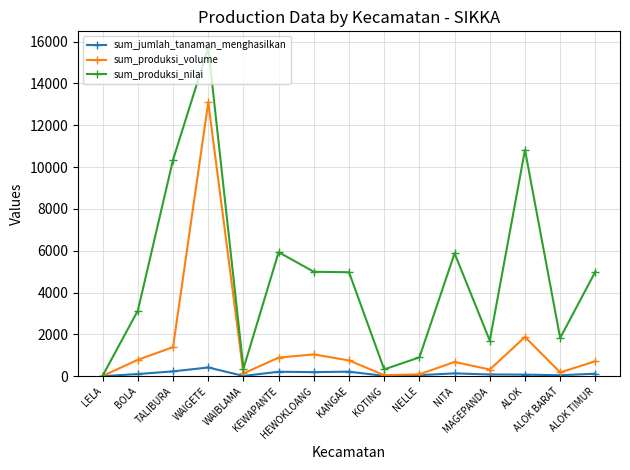

How many series are shown in this chart?

3